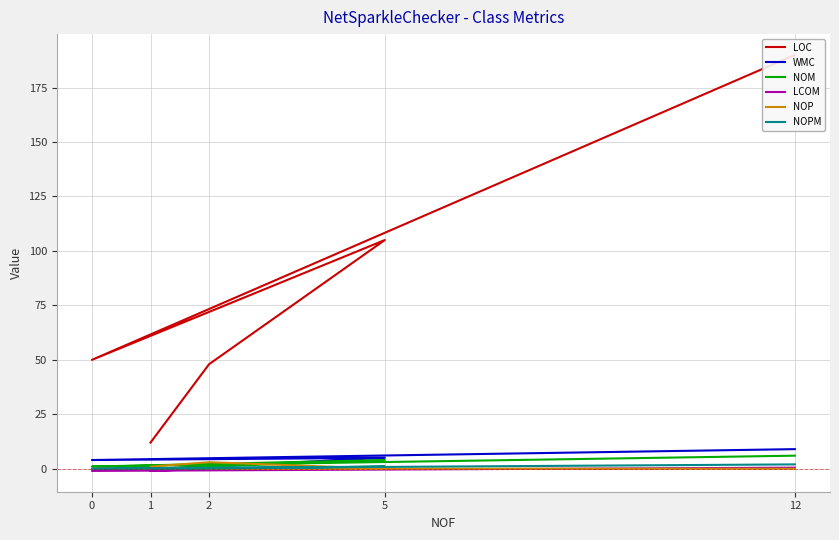

Count the number of categories in the chart.

5